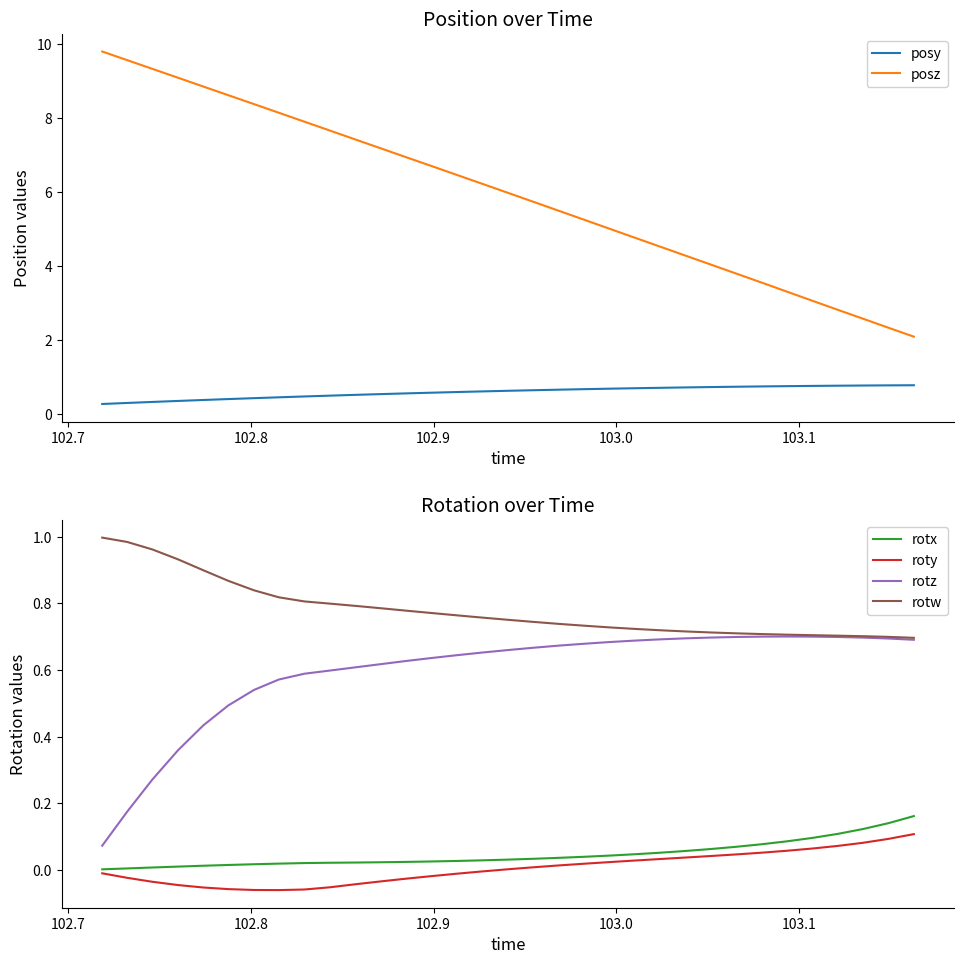

How many categories are shown in the chart?

33